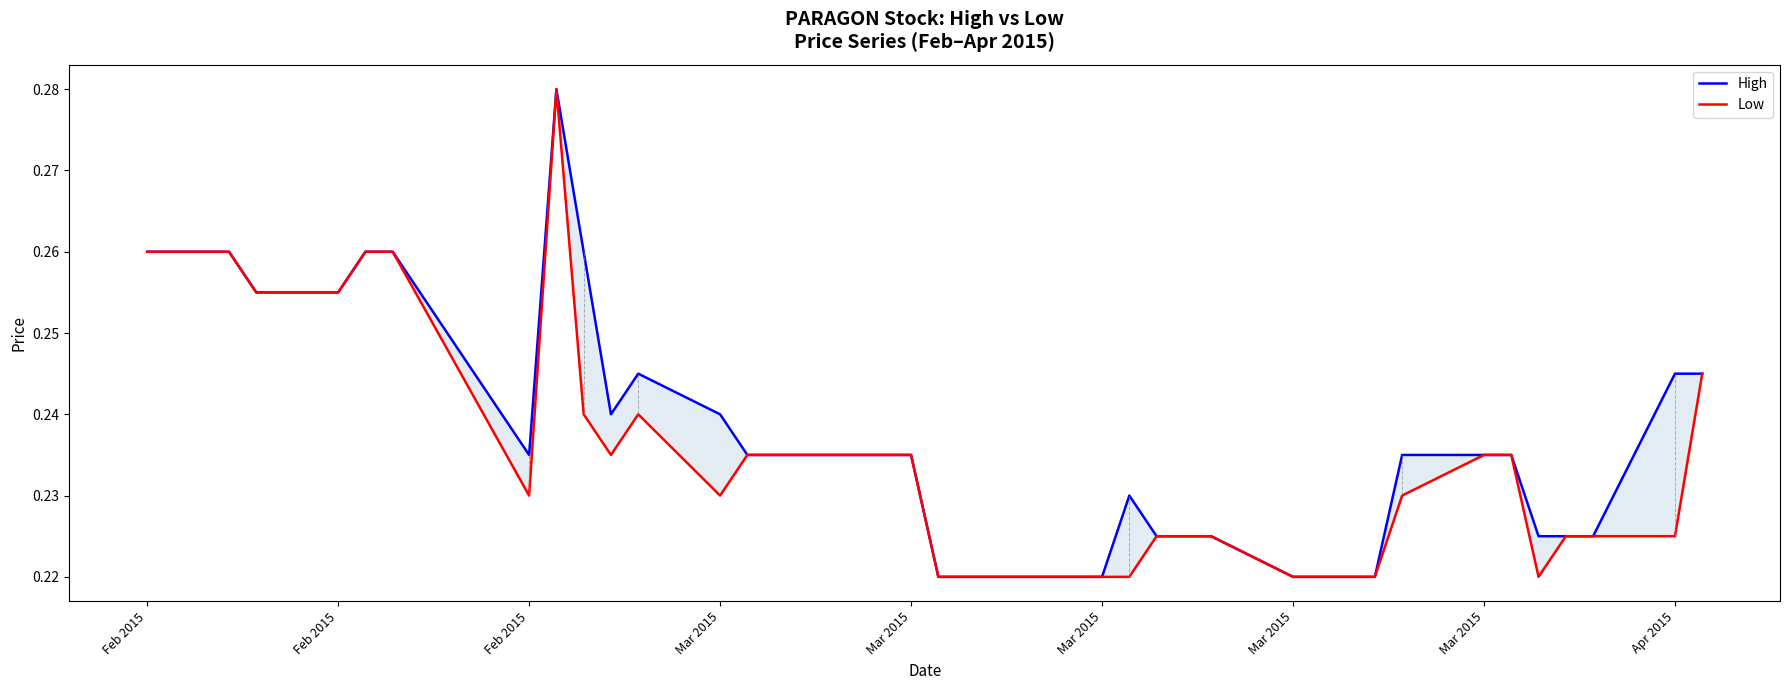

True or false: High and Low cross at least once.

False